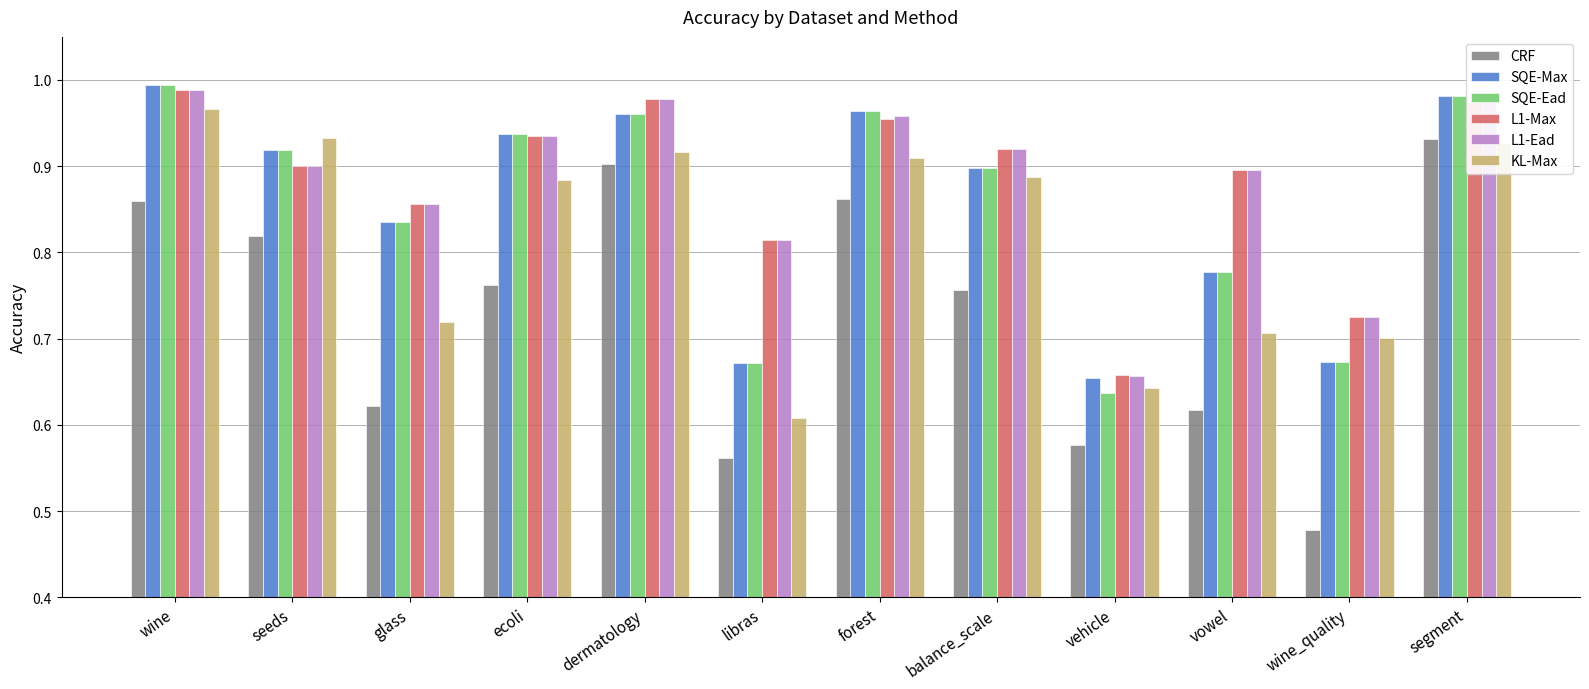

At which label does L1-Ead reach its minimum?

vehicle